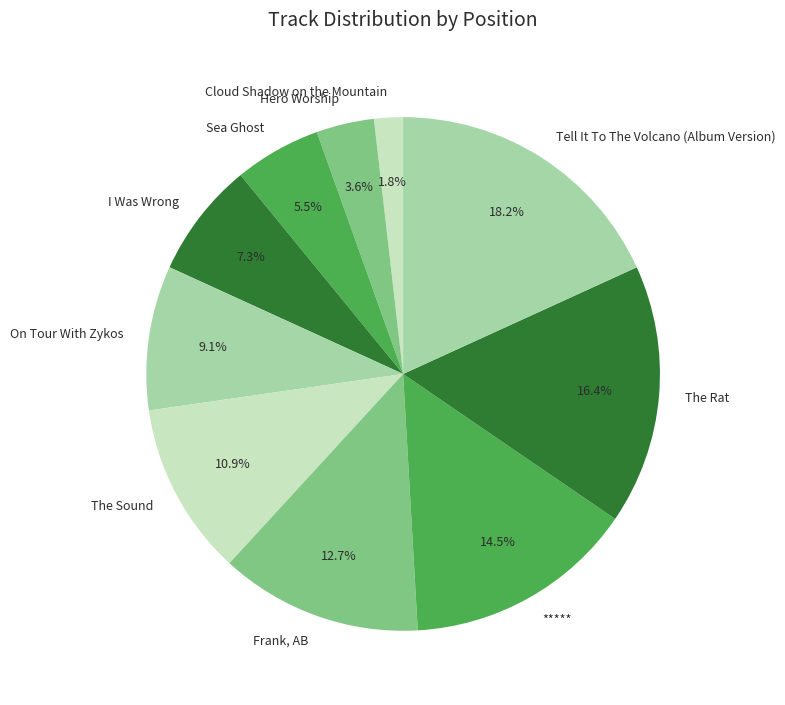

Which slice is the largest?

Tell It To The Volcano (Album Version)